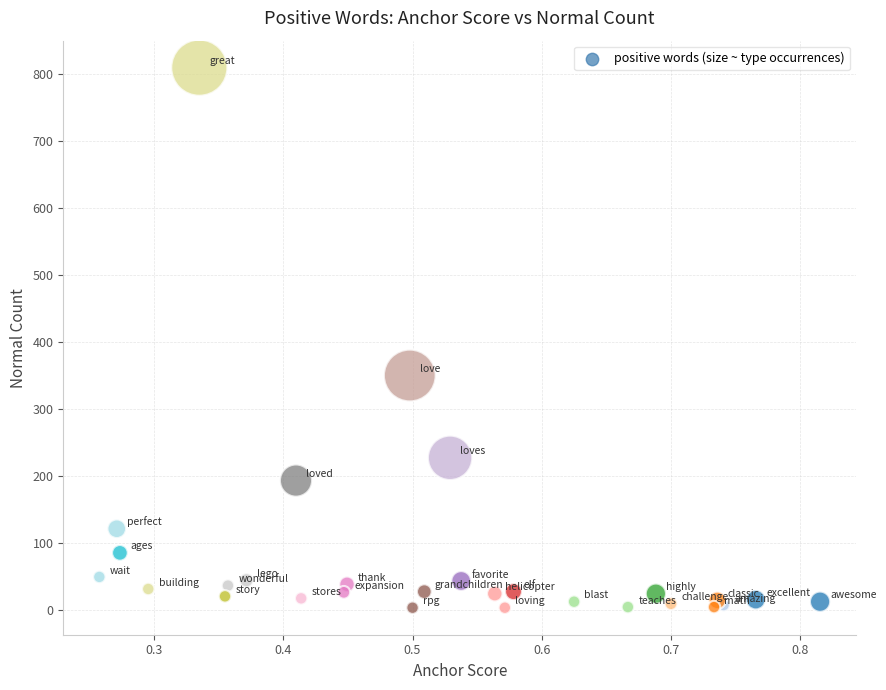

What Y value in the scatter plot is closest to 406?

350